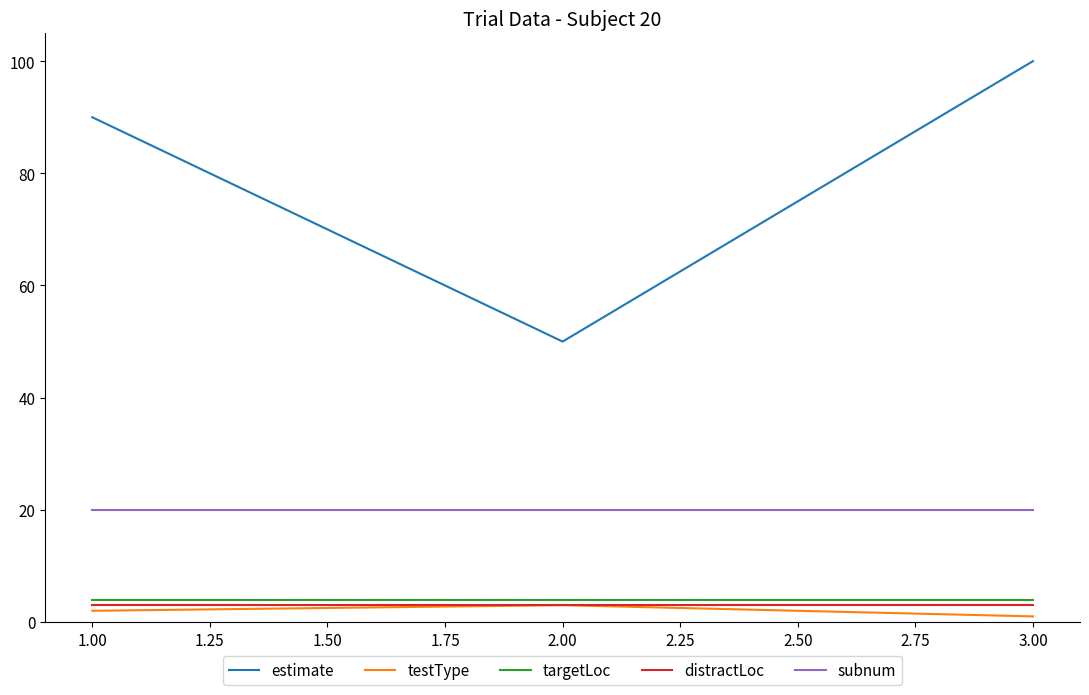

Which category has the highest value across all series?

3.00